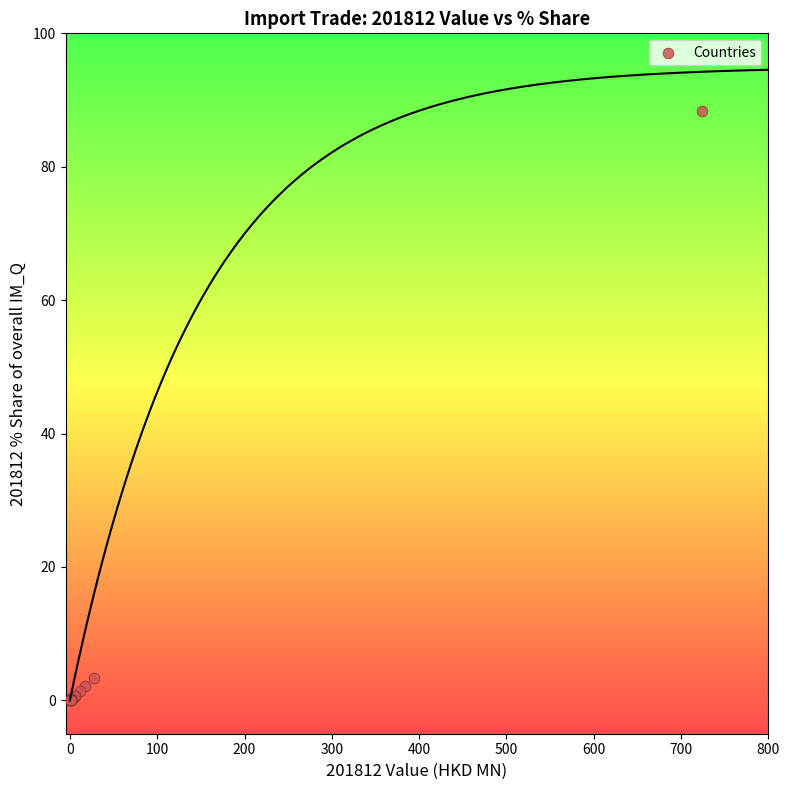

What Y value in the scatter plot is closest to 44?

3.4